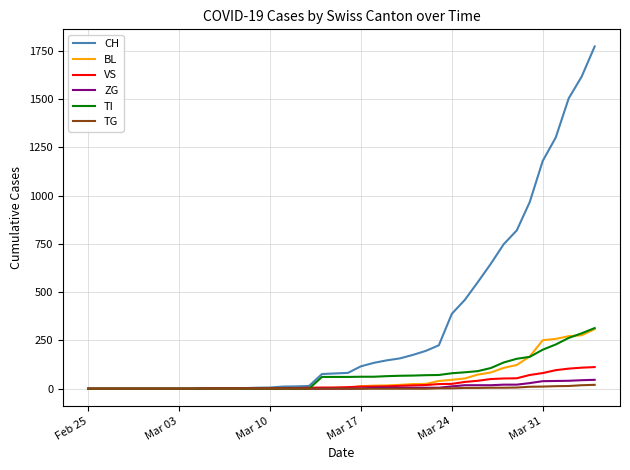

Which series has the widest spread of values?

CH